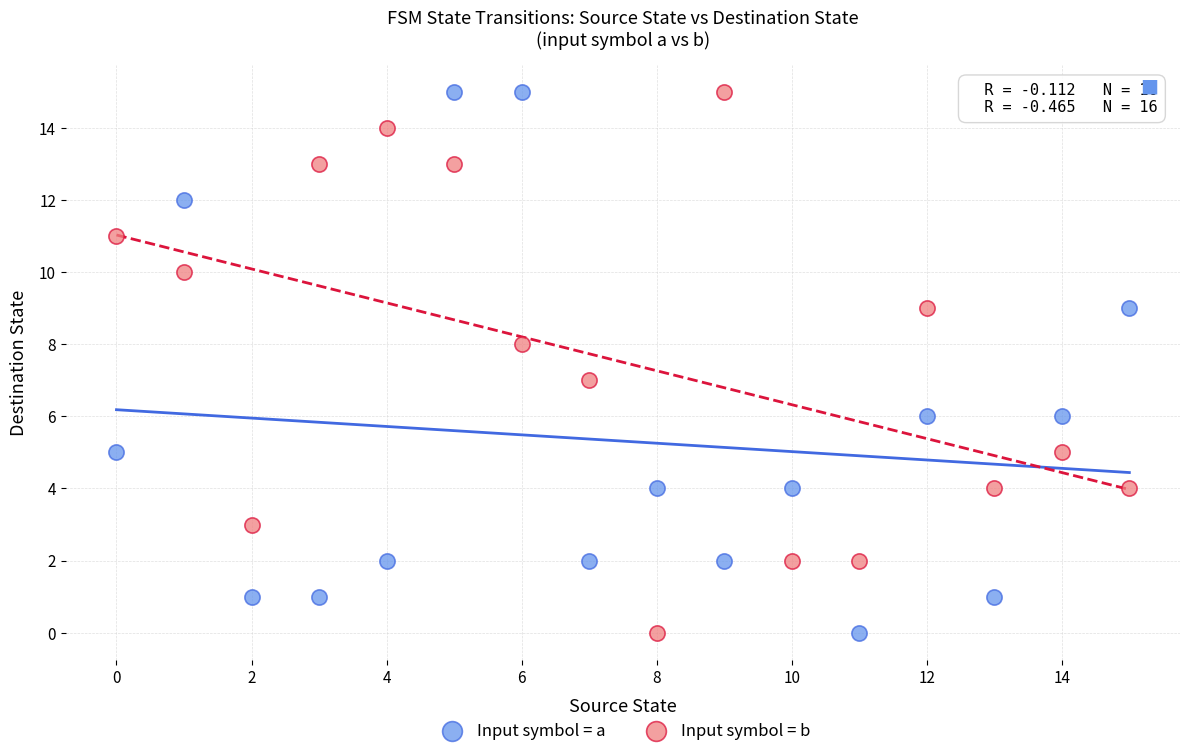

What are all the series names shown in the legend?

Input symbol = a, Input symbol = b